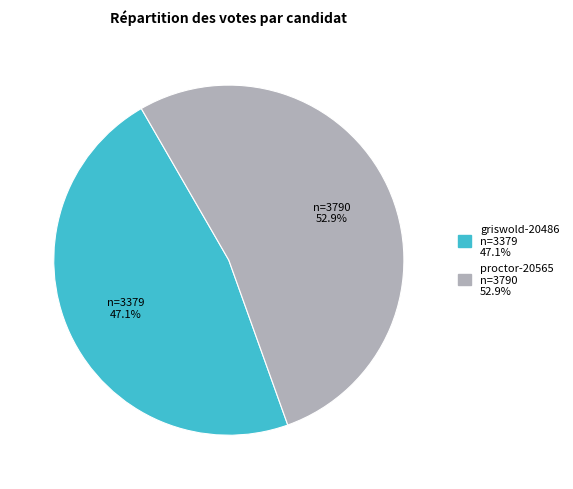

Is it true that griswold-20486 is 47% of the pie?

True